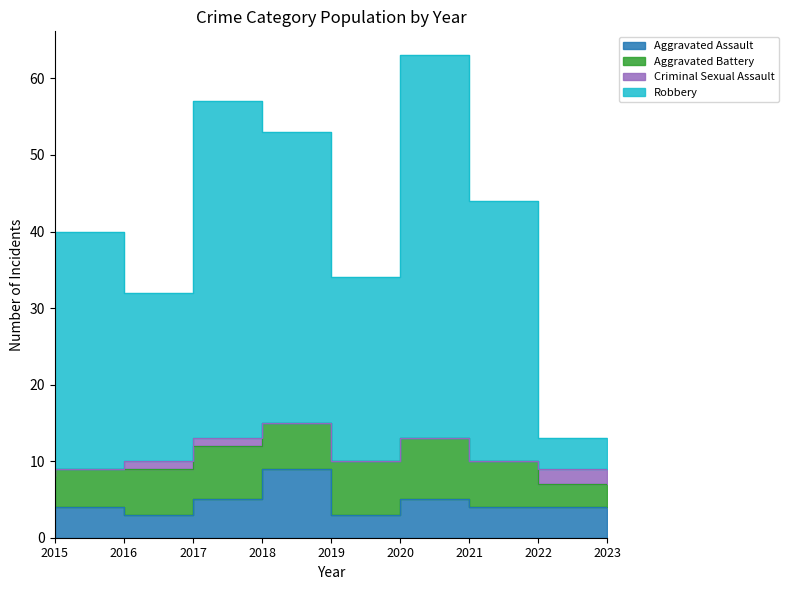

What is the approximate value of Aggravated Assault at 2021?

5